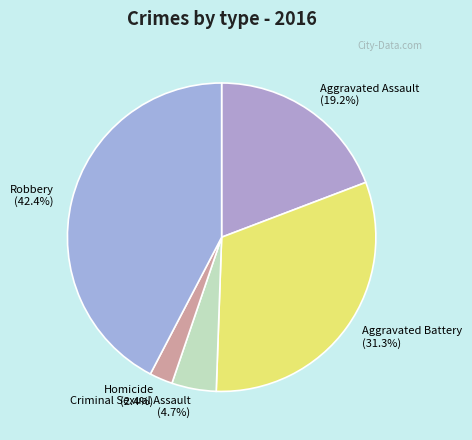

To the nearest percent, what percentage of the pie is Aggravated Battery?

31%